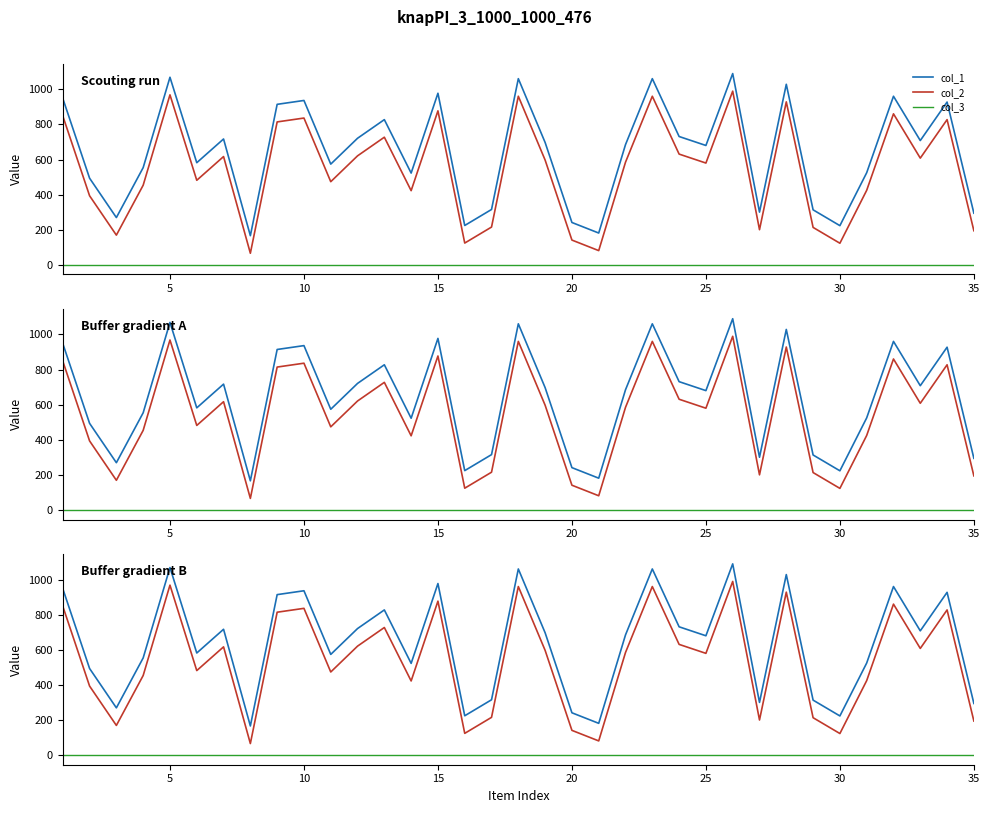

Which series has the widest spread of values?

col_1